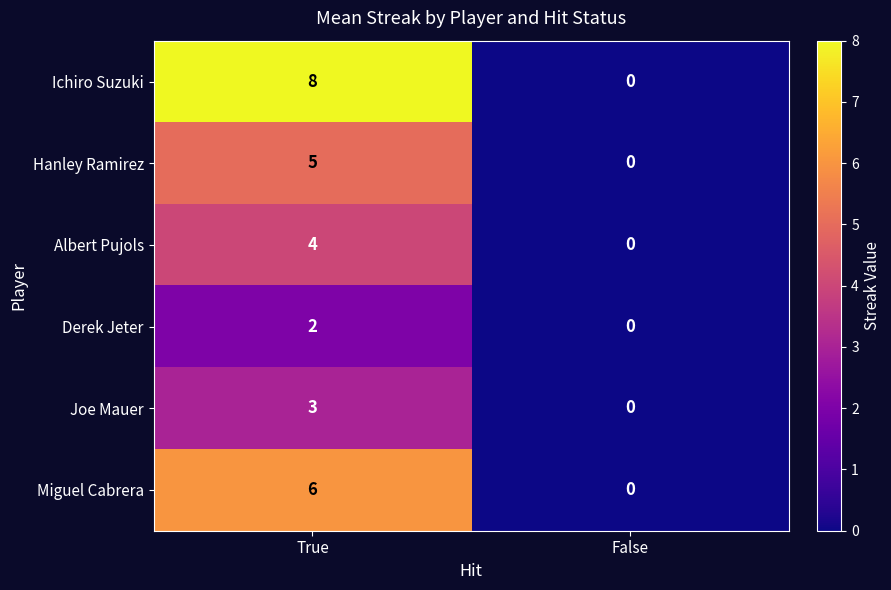

What is the average value of the Ichiro Suzuki series?

4